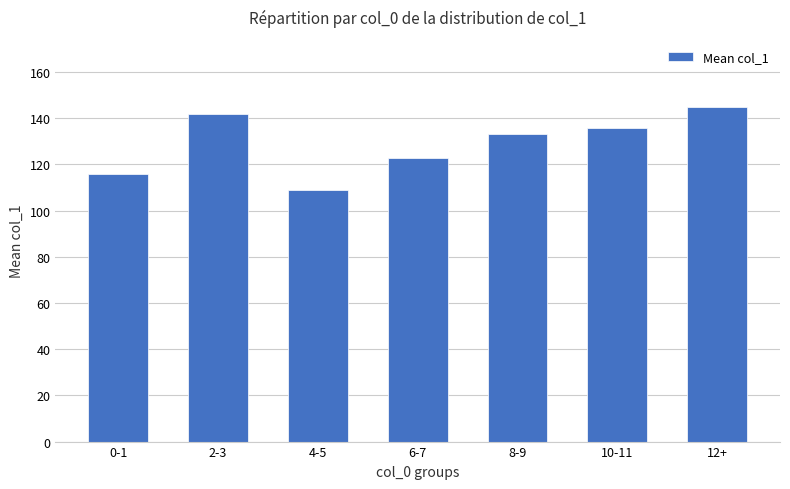

The chart shows a value of 167 at 6-7. True or false?

False